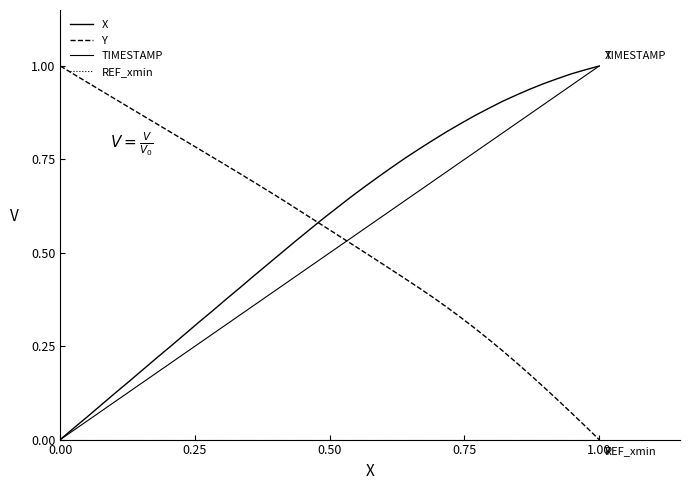

Does the chart display data point markers on the line(s)?

No